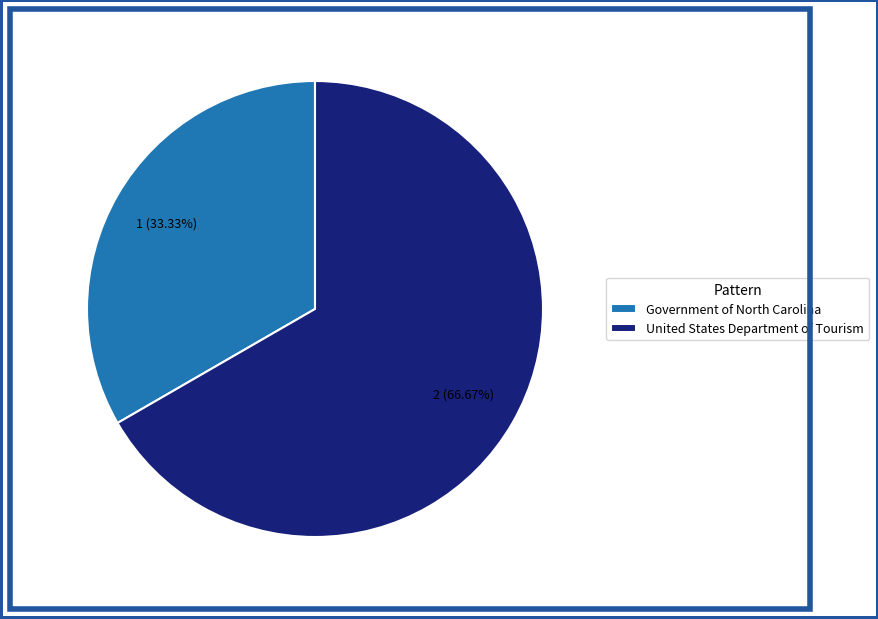

Is there any slice that represents more than half of the pie?

Yes